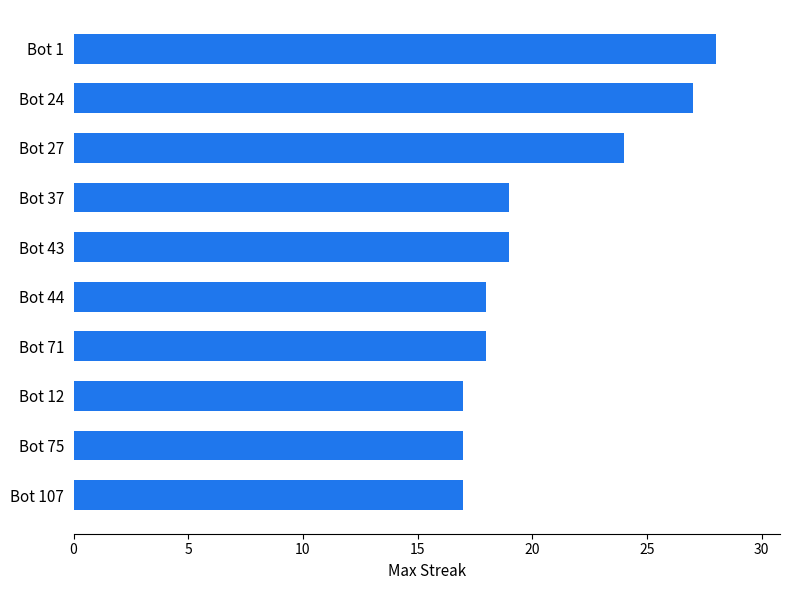

Are the bars grouped side by side (vs. stacked)?

No